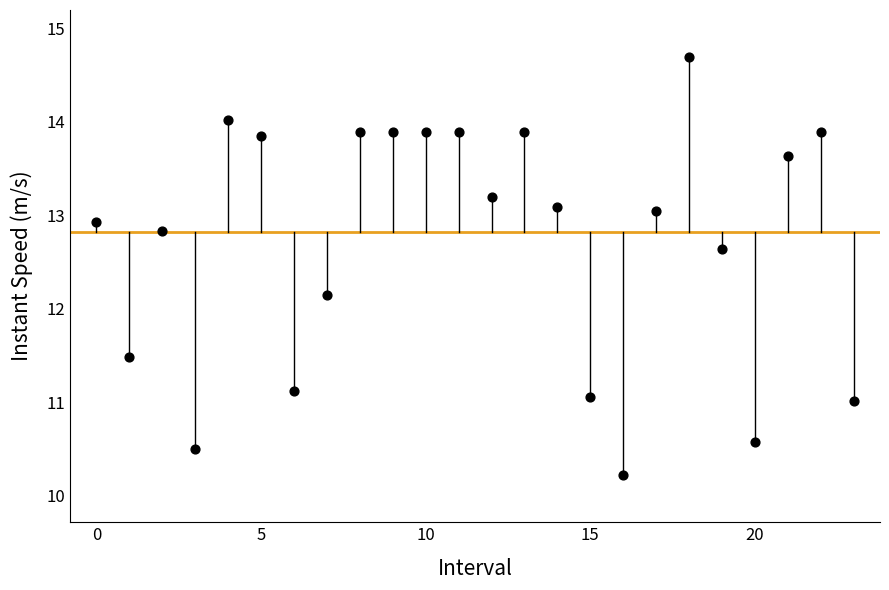

What Y value in the scatter plot is closest to 12?

12.2